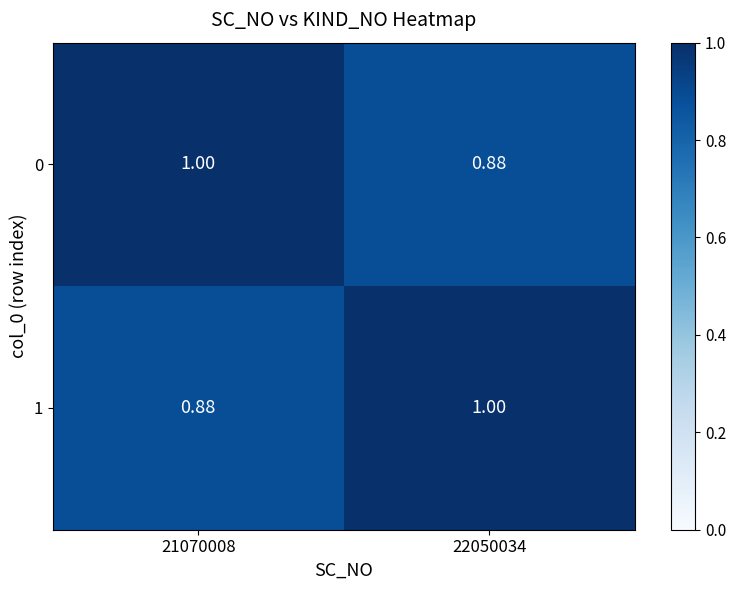

Is the value of 1 at 22050034 greater than the value of 0 at 22050034?

Yes